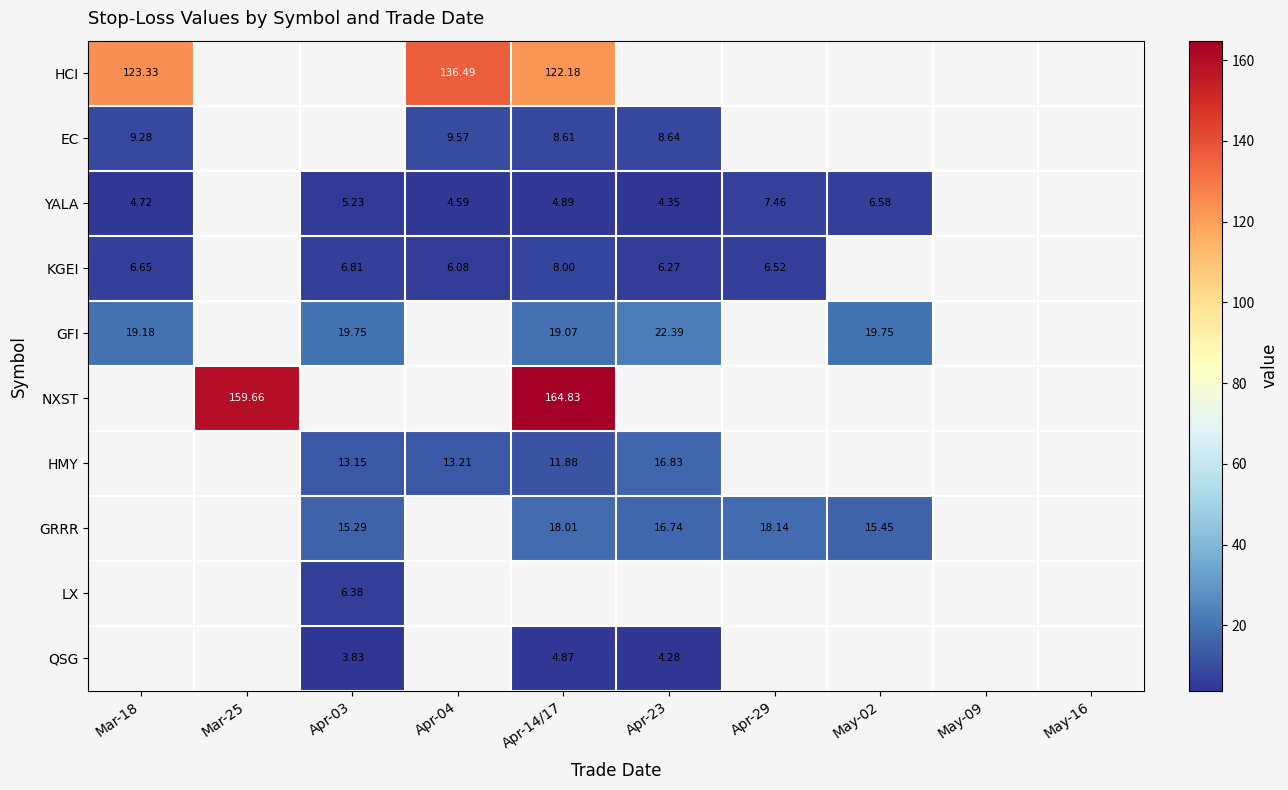

At which label does KGEI reach its peak?

Apr-14/17